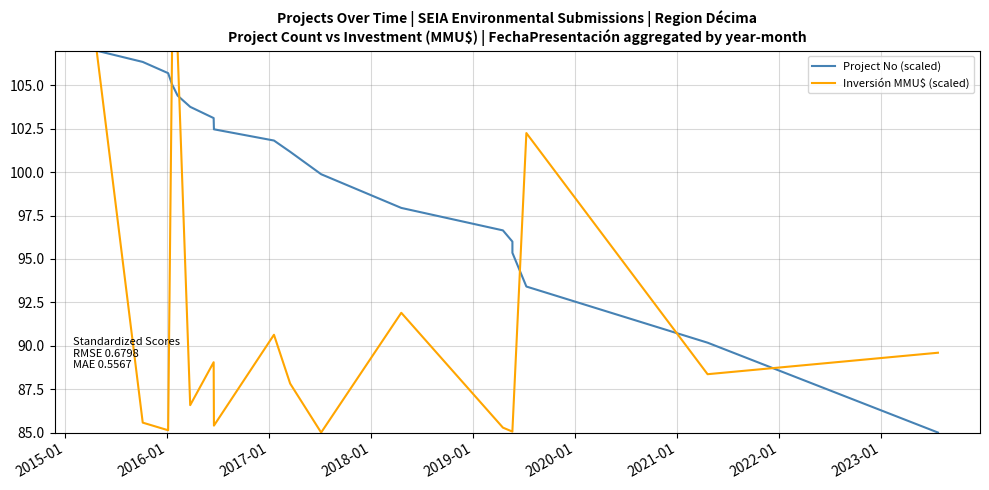

Between which two adjacent categories do Inversión MMU$ (scaled) and Project No (scaled) first intersect?

2016-01 and 2017-01